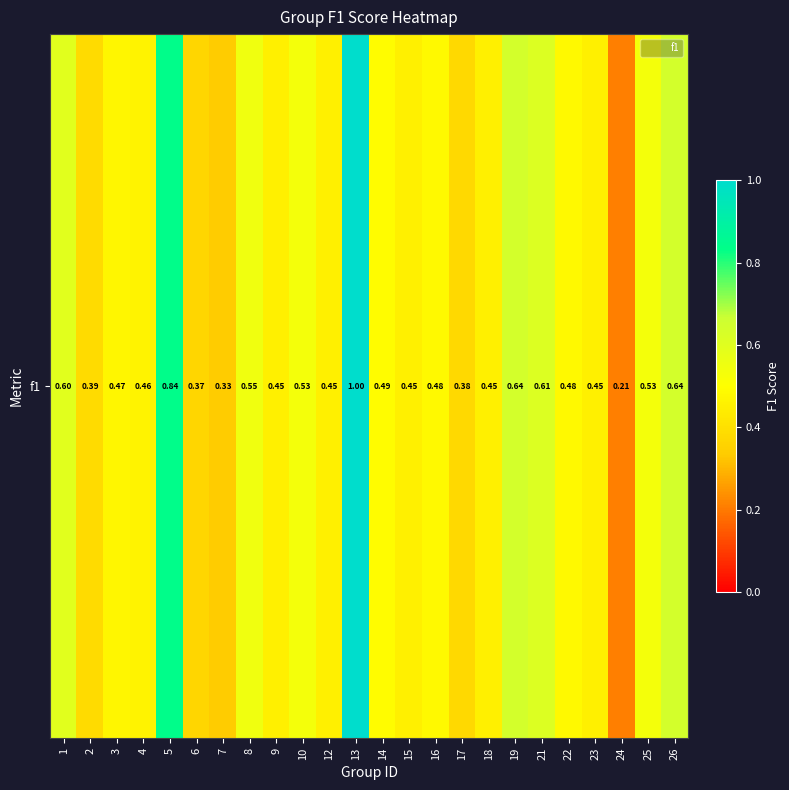

How many values are between 0 and 1?

24